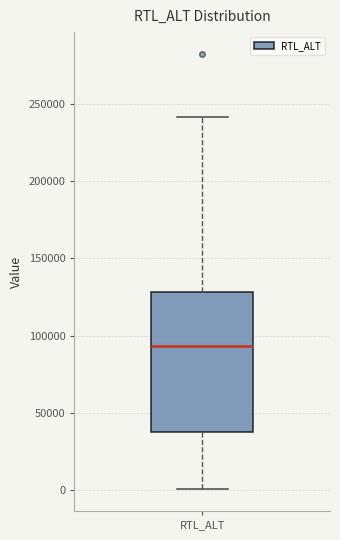

Read this box plot against the y-axis: the position of the median line, the range covered by the box, and the ends of both whiskers. The values are not printed on the chart, so give them approximately, as read against the axis.

median 95000, box 40000 to 130000, whiskers 0 to 240000